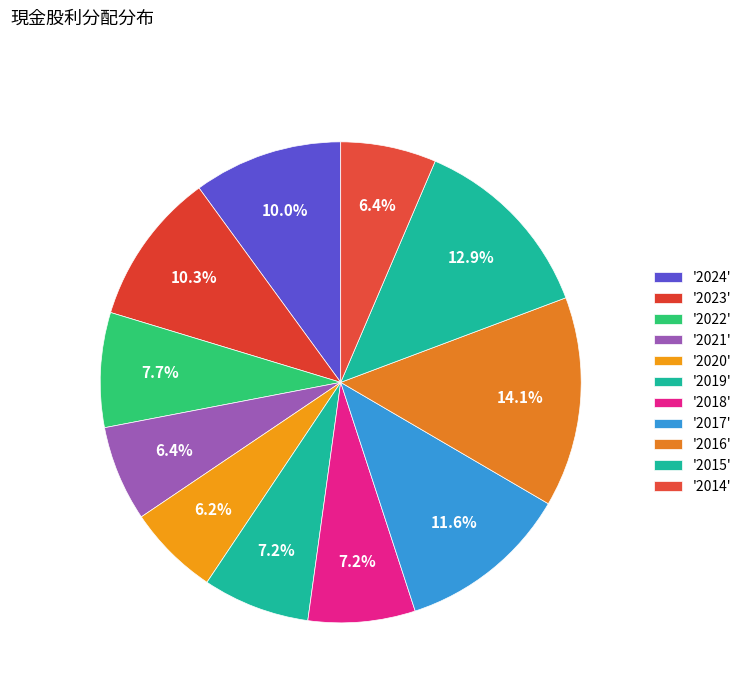

How many segments does this pie chart have?

11